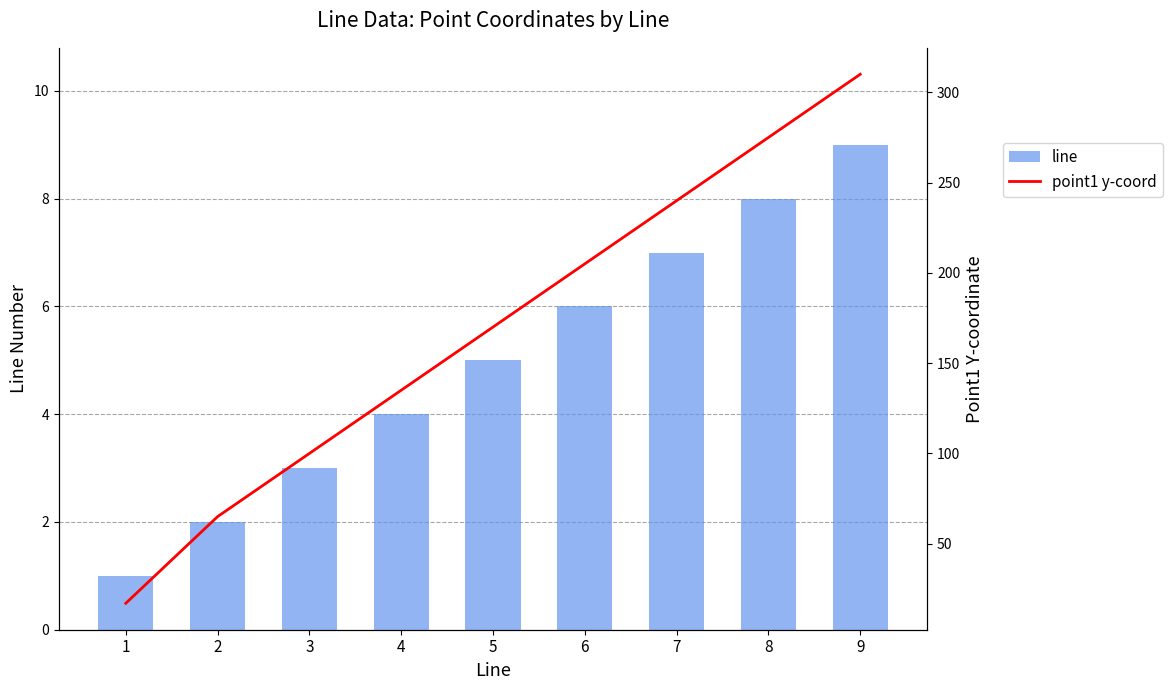

Reading left to right, extract all data points from this chart.

line: 1	2	3	4	5	6	7	8	9
point1 y-coord: 17	65	100	135	170	205	240	275	310